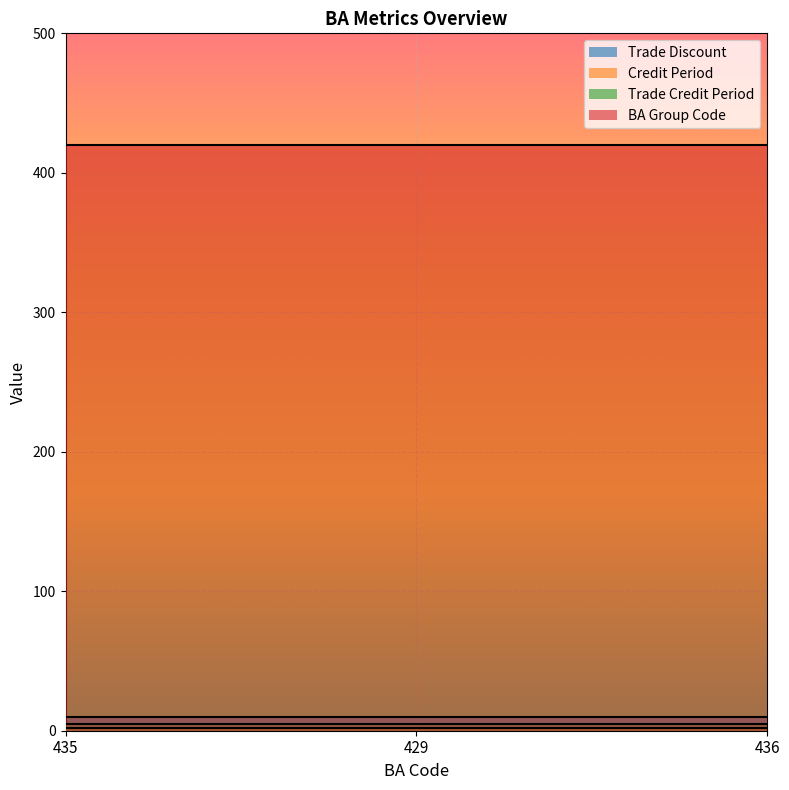

Reading right to left, list all the values displayed in this chart.

Trade Discount: 436=10	429=10	435=10
Credit Period: 436=2	429=2	435=2
Trade Credit Period: 436=5	429=5	435=5
BA Group Code: 436=420	429=420	435=420